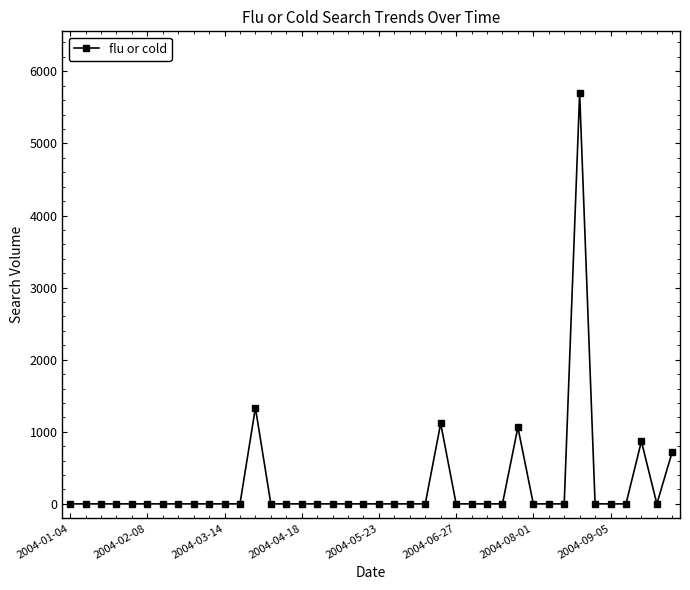

Reading left to right, list all the values displayed in this chart.

0.0	0.0	0.0	0.0	0.0	0.0	0.0	0.0	0.0	0.0	0.0	0.0	1333.1	0.0	0.0	0.0	0.0	0.0	0.0	0.0	0.0	0.0	0.0	0.0	1116.2	0.0	0.0	0.0	0.0	1061.8	0.0	0.0	0.0	5699.6	0.0	0.0	0.0	868.6	0.0	724.0